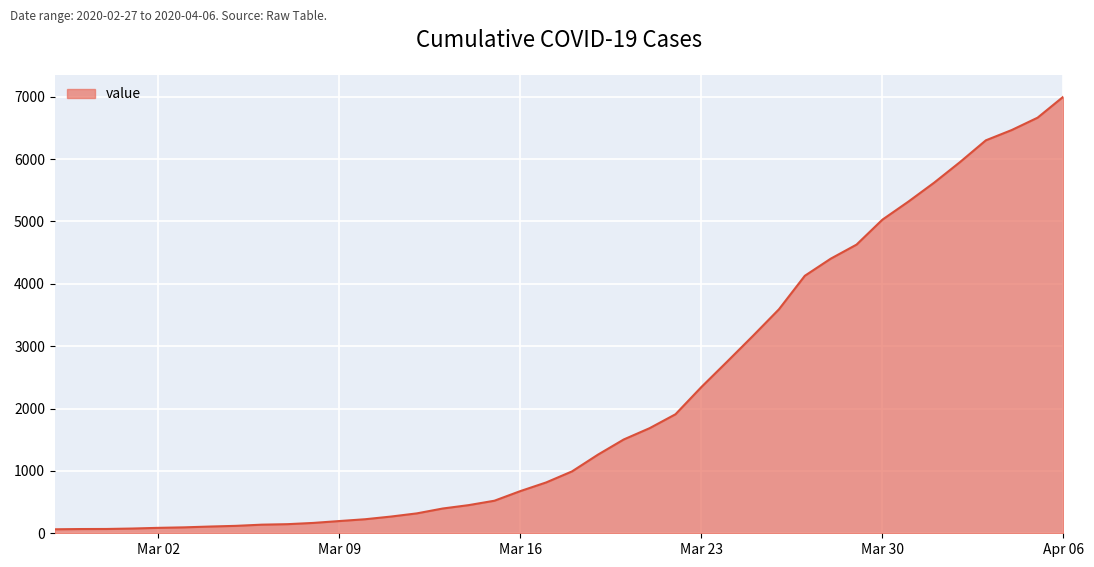

What is the maximum value shown in the chart?

7001